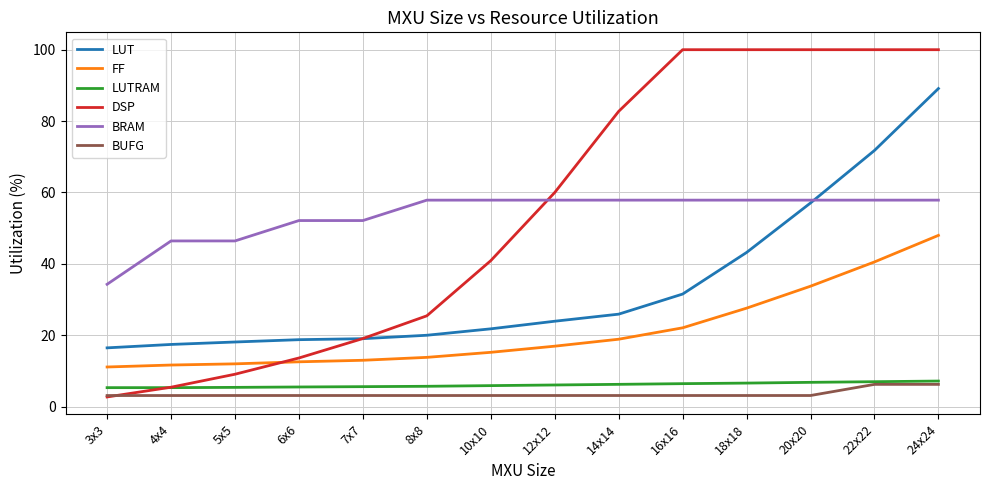

How many distinct data groups are displayed?

6